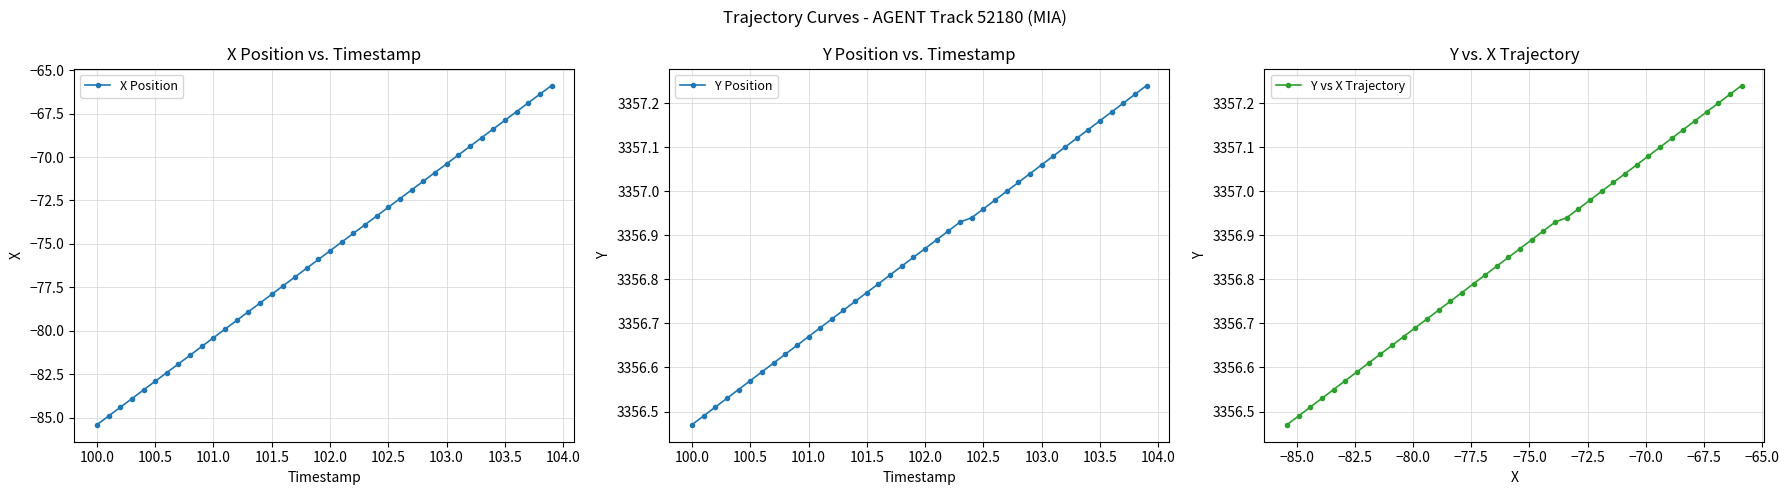

True or false: Y Position and X Position intersect in this chart.

False